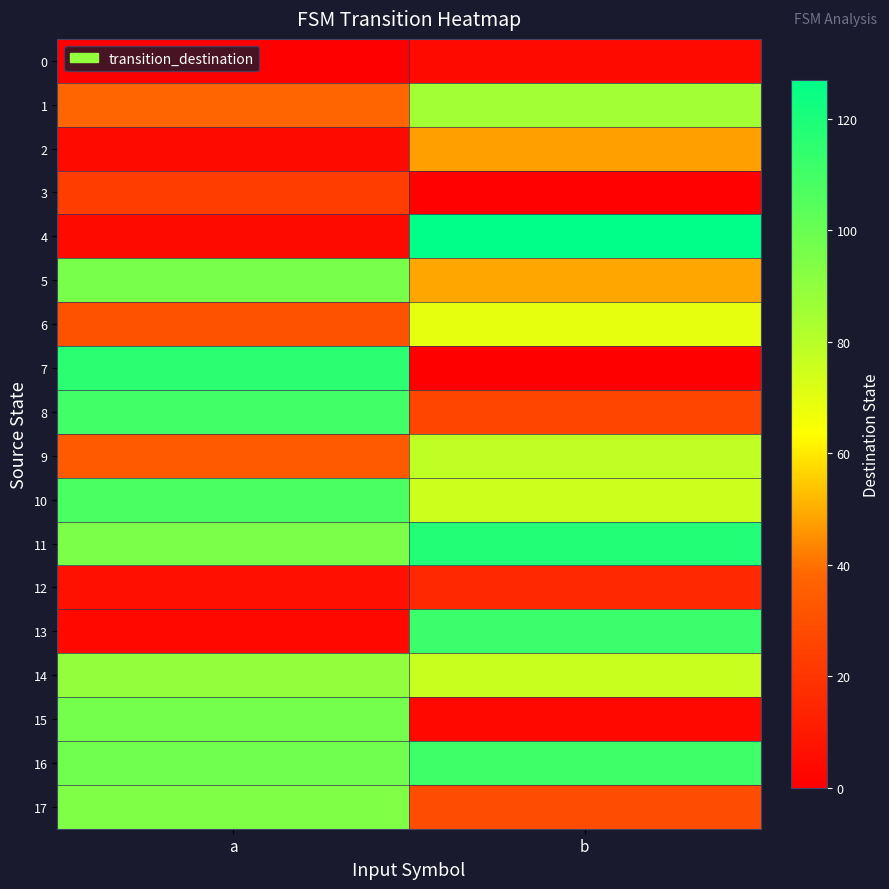

List the series in order of their peak value, lowest first.

0, 12, 3, 2, 6, 9, 1, 14, 17, 5, 15, 10, 8, 16, 13, 7, 11, 4